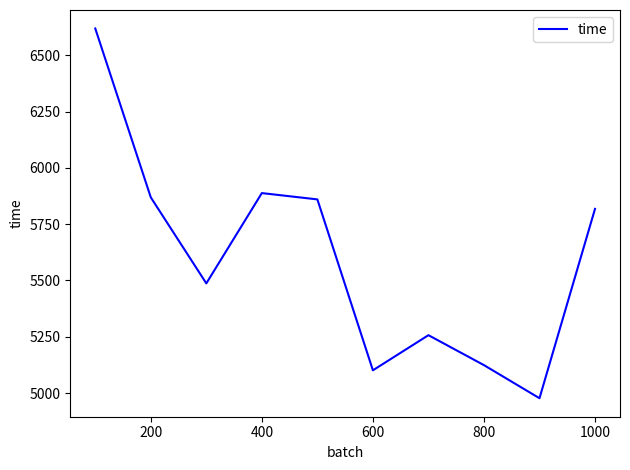

How many values are below 5818?

5